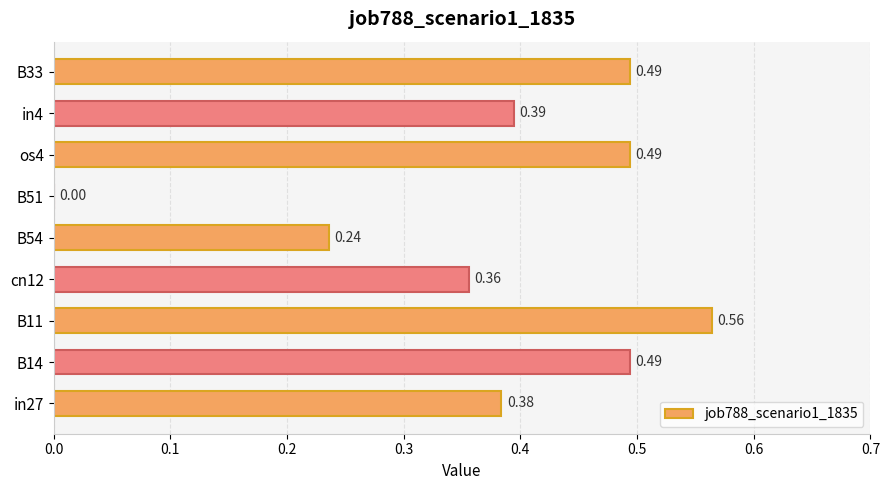

What is the sum of all values?

3.4